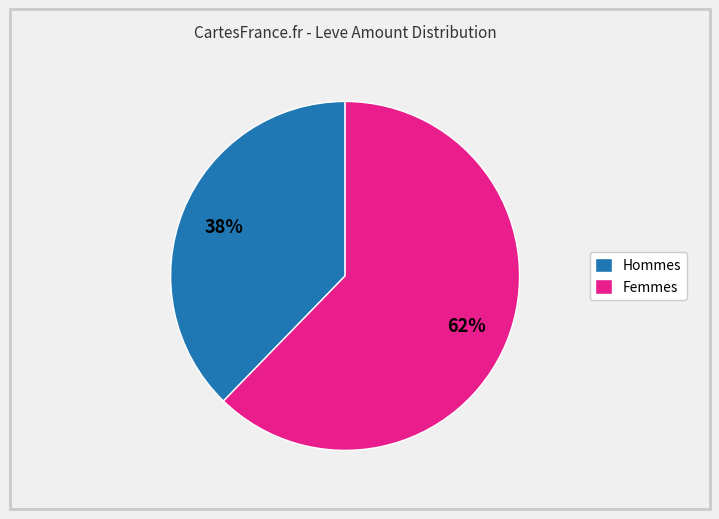

Is it true that Hommes is 45% of the pie?

False